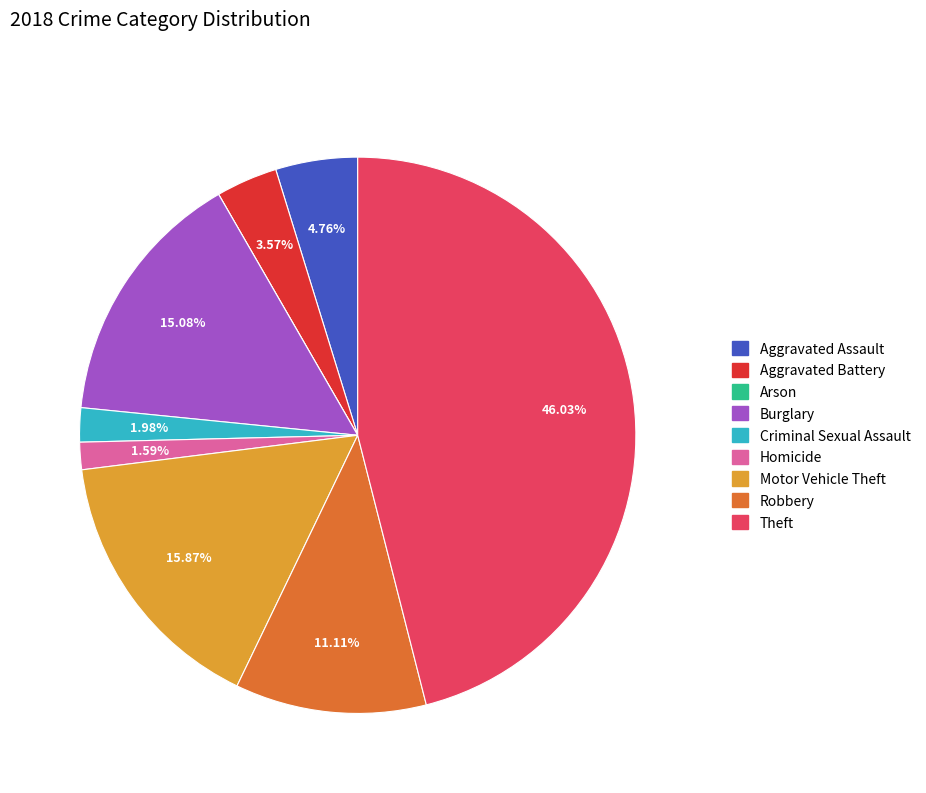

Does Aggravated Assault account for over 50% of the chart?

No